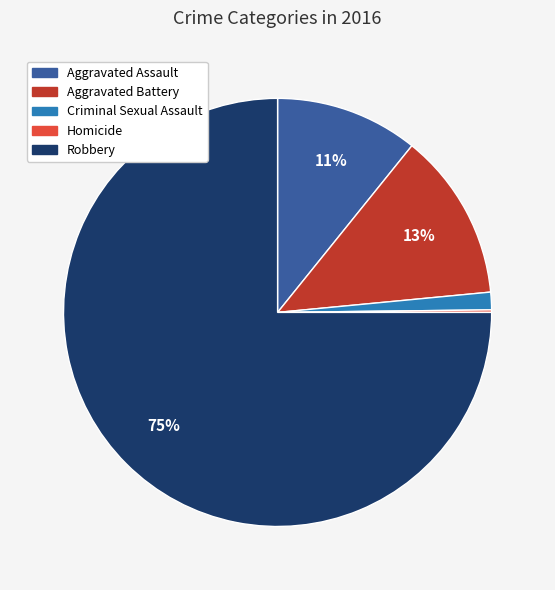

To the nearest percent, what is the average slice percentage?

20%